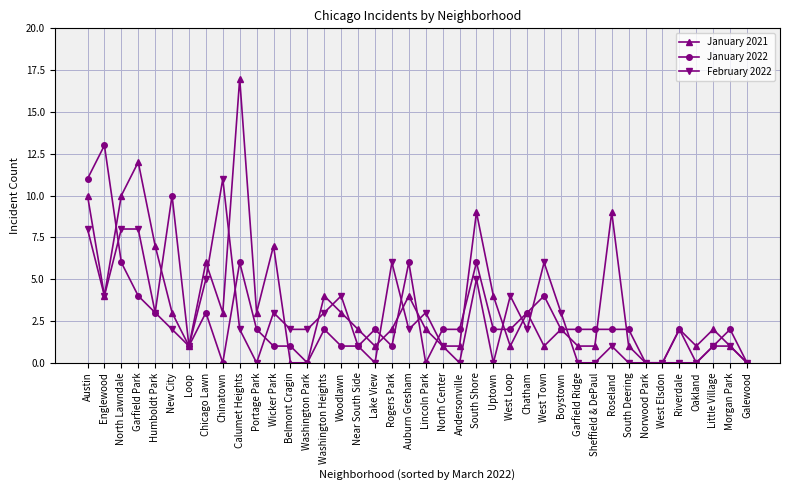

What is the total value across all series at Loop?

3